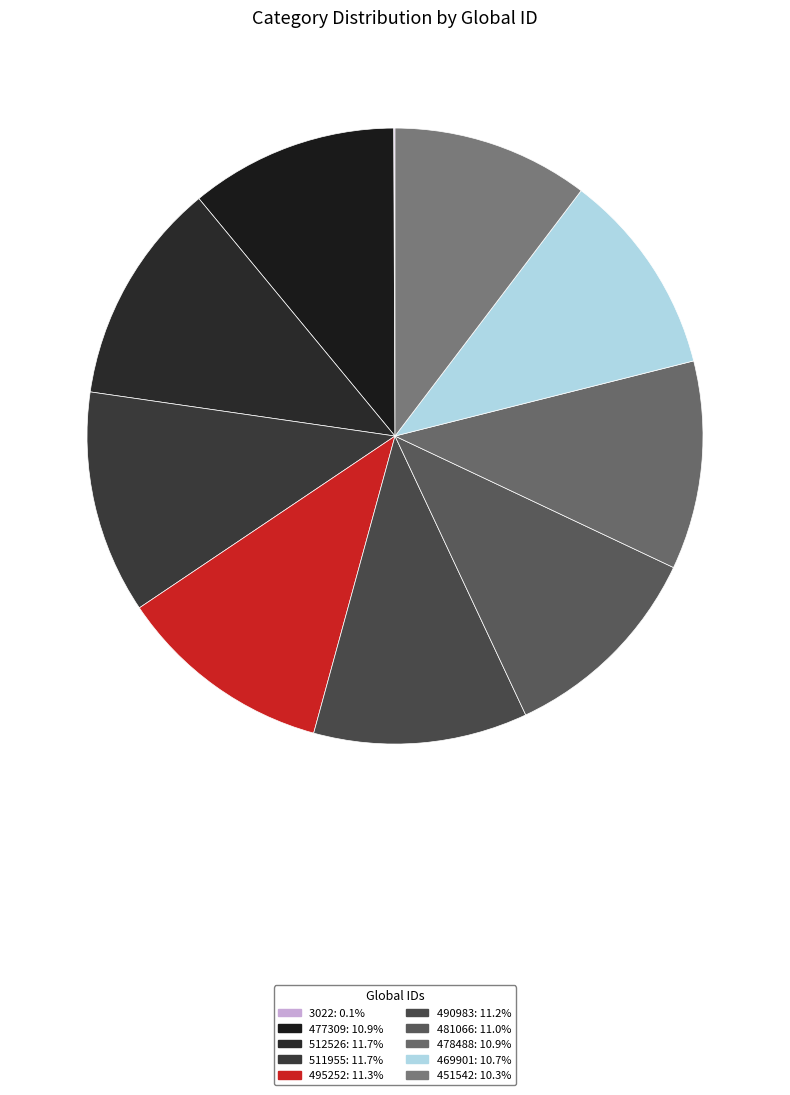

To the nearest percent, what is the average slice percentage?

10%